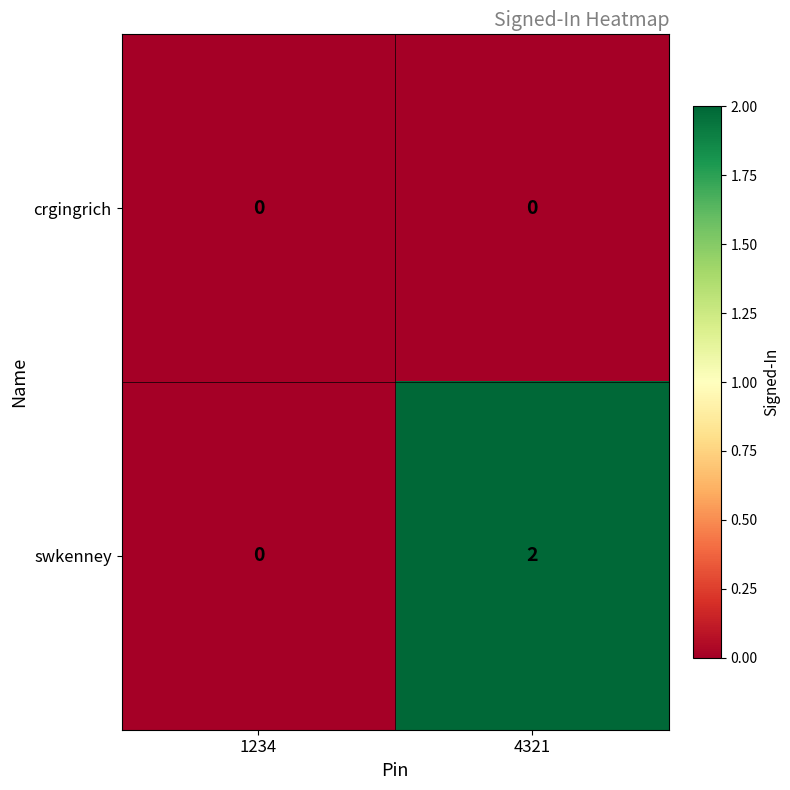

The crgingrich series shows 0 at 1234. True or false?

True